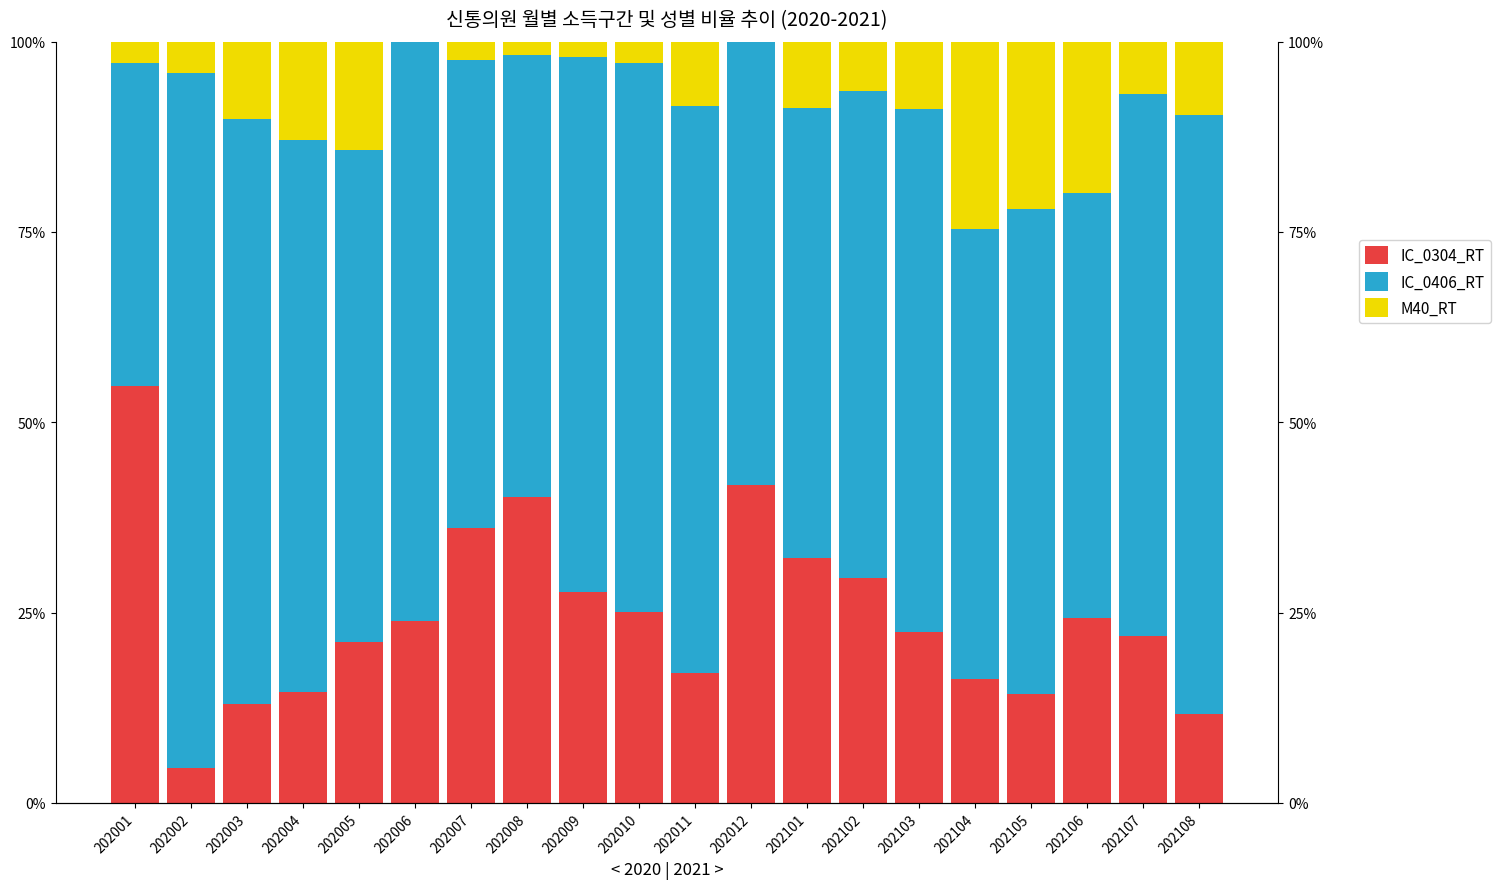

What is the difference between the highest and lowest values at 202108?

69.1